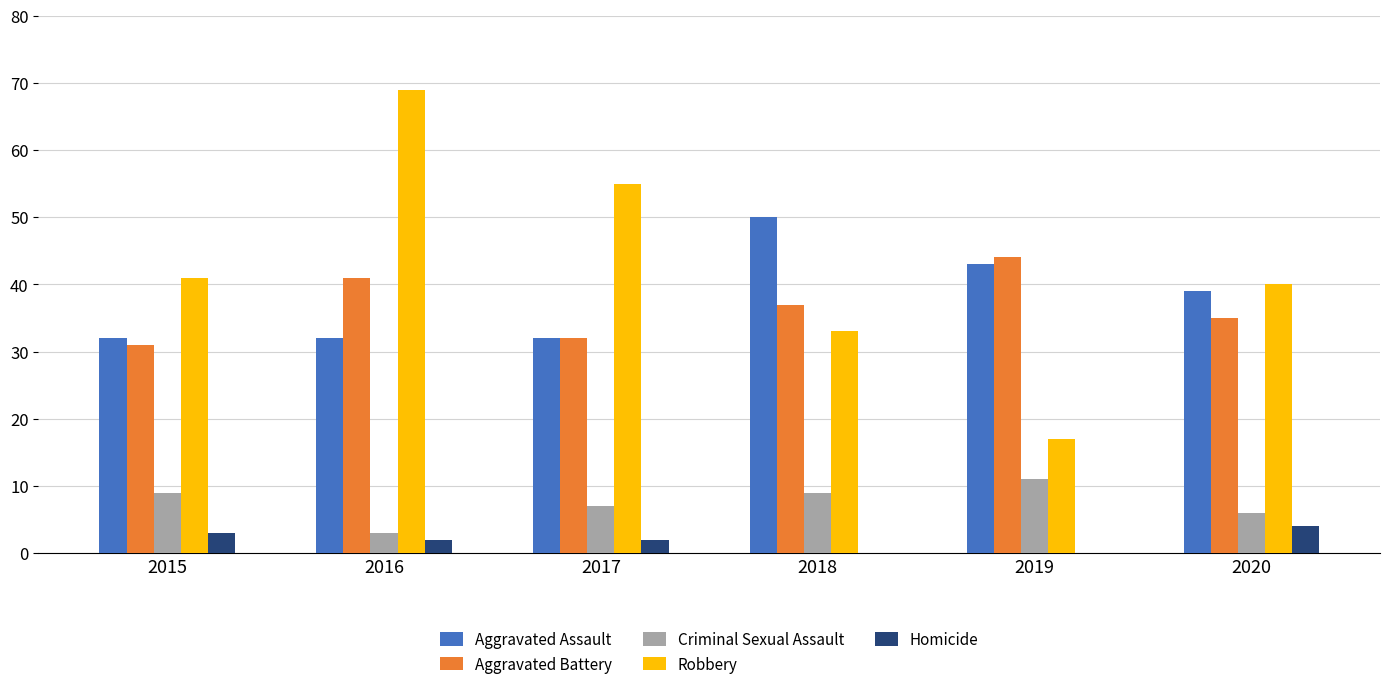

Which series has the largest total across all categories?

Robbery